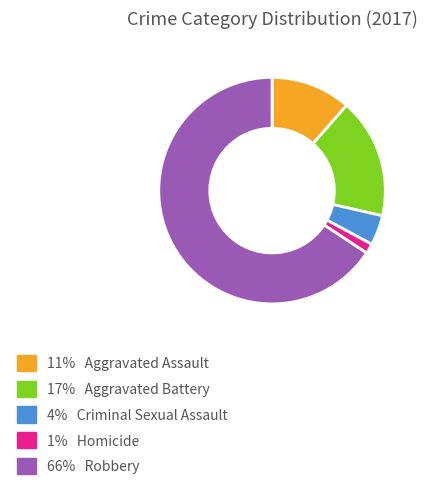

Is there any slice that represents more than half of the pie?

Yes